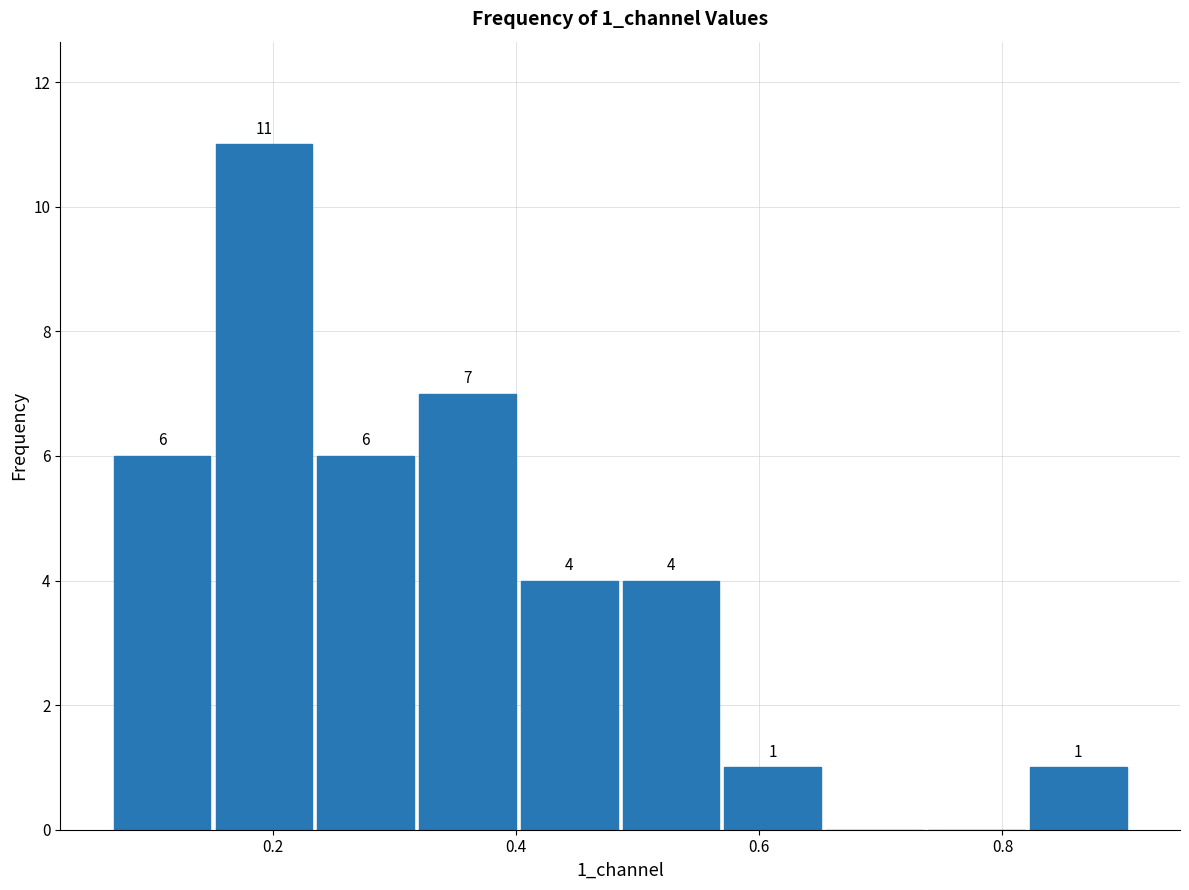

Which range on the x-axis has the tallest bar?

0.16 to 0.24